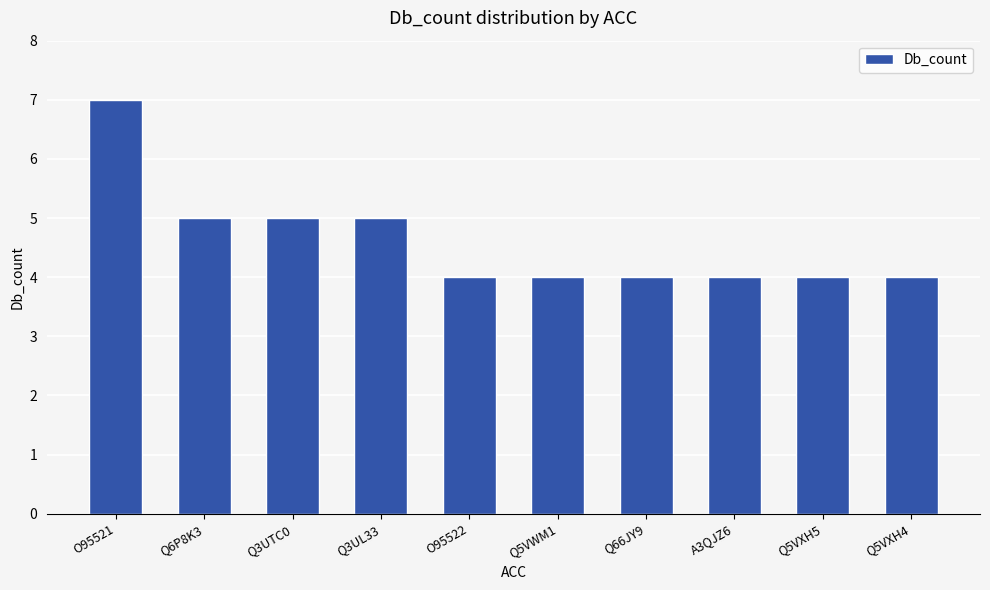

What is the value of the 3rd bar from the left?

5